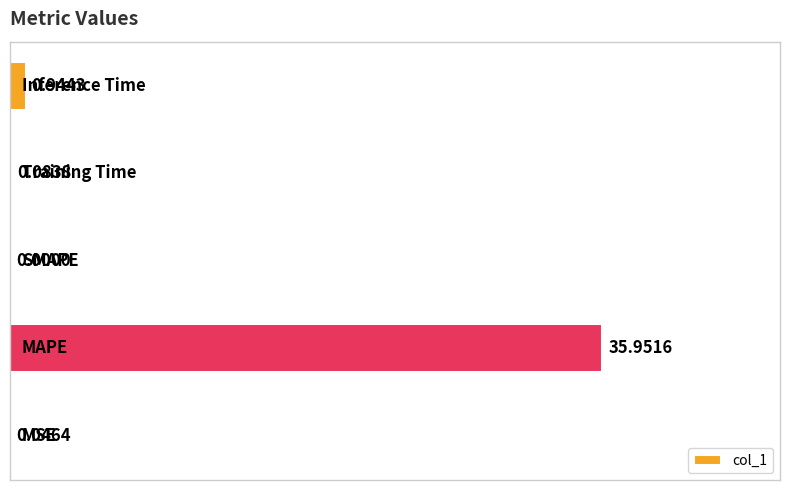

How many series are shown in this chart?

1